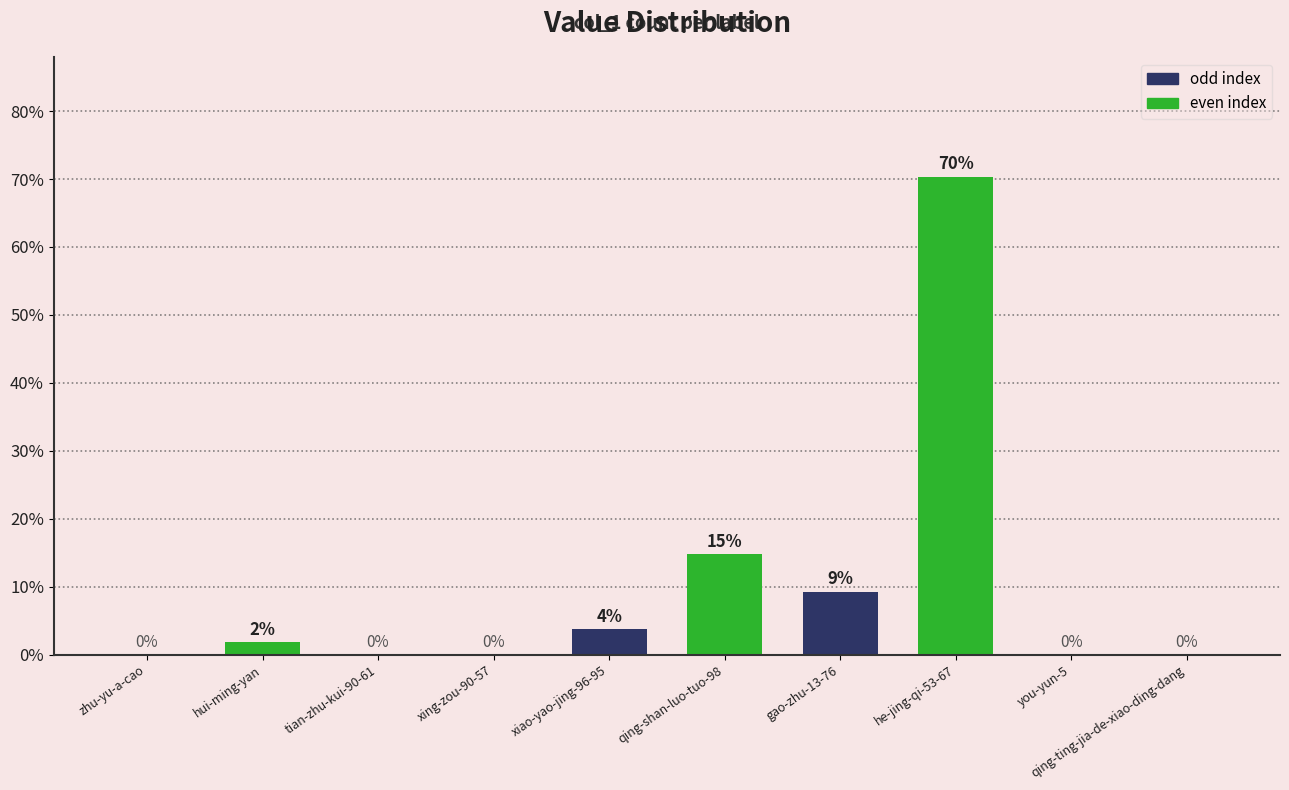

How many categories are shown in the chart?

10